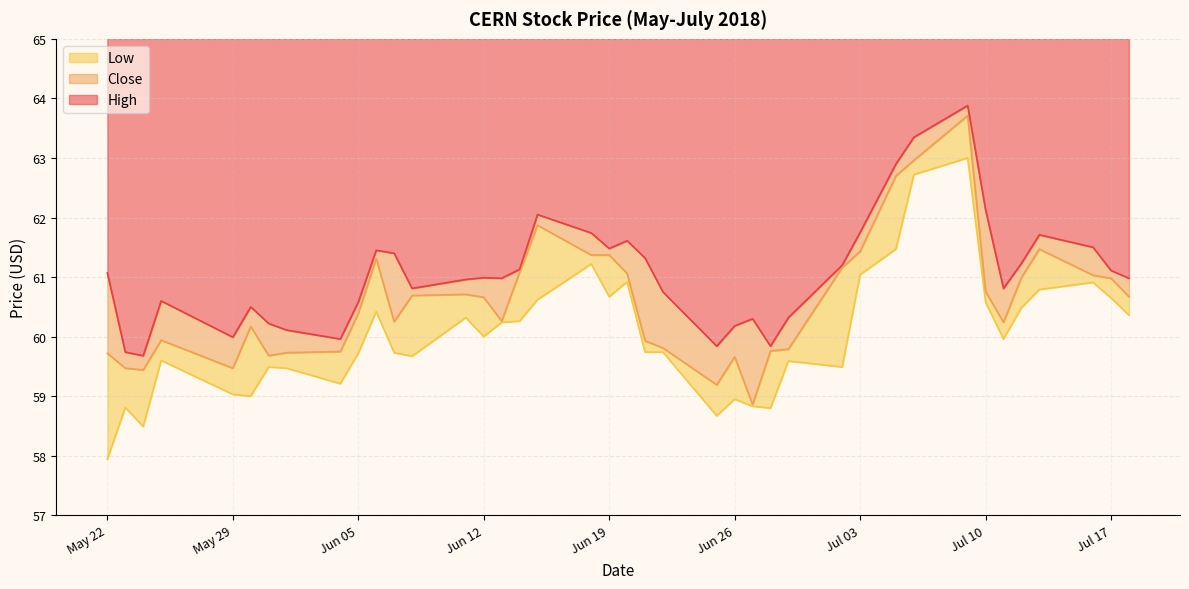

True or false: low_line and high_line intersect in this chart.

False